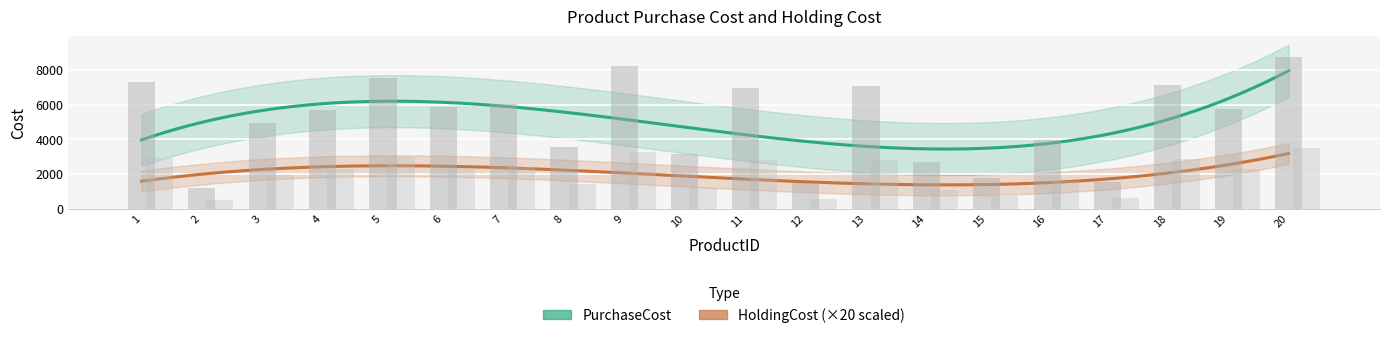

What is the sum of the PurchaseCost values at 2 and 10?

4374.0